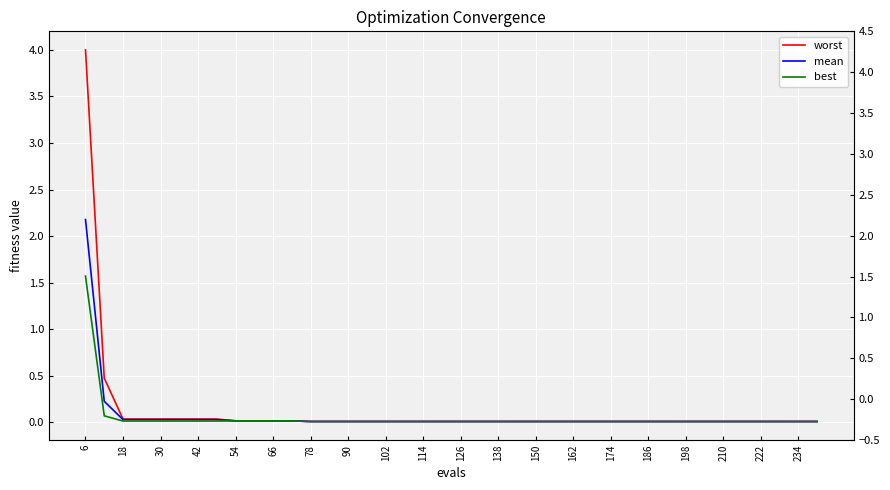

At which category is the sum across all series the highest?

6